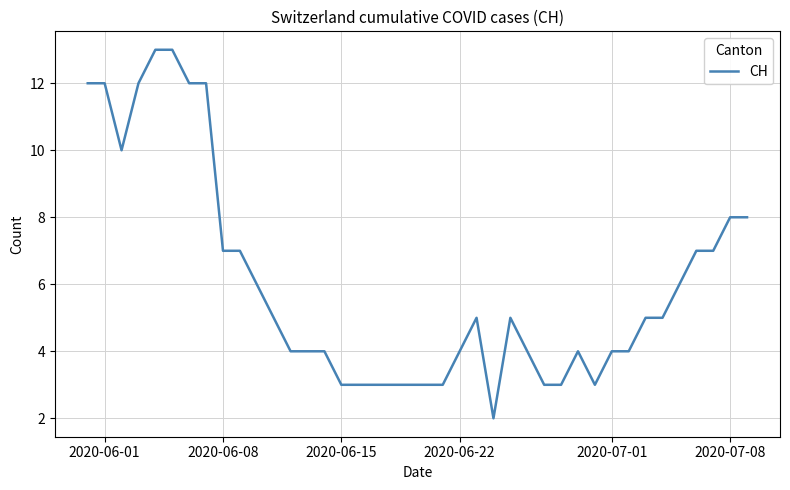

How many interior local peaks (higher than both neighbors) does the data have?

3